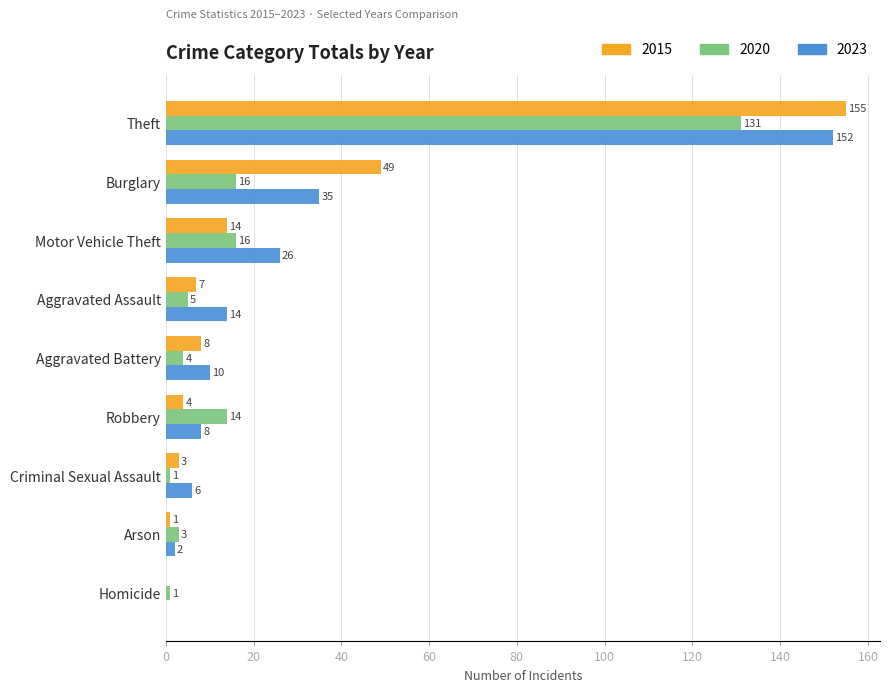

What is the total value across all series at Aggravated Battery?

22